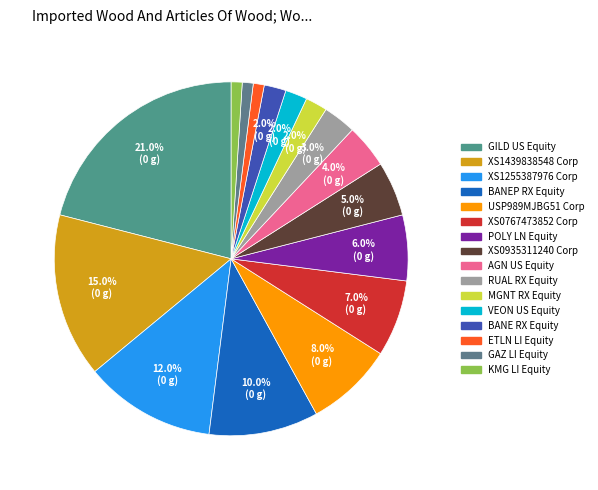

Approximately how many times larger is the value at VEON US Equity compared to RUAL RX Equity?

0.7